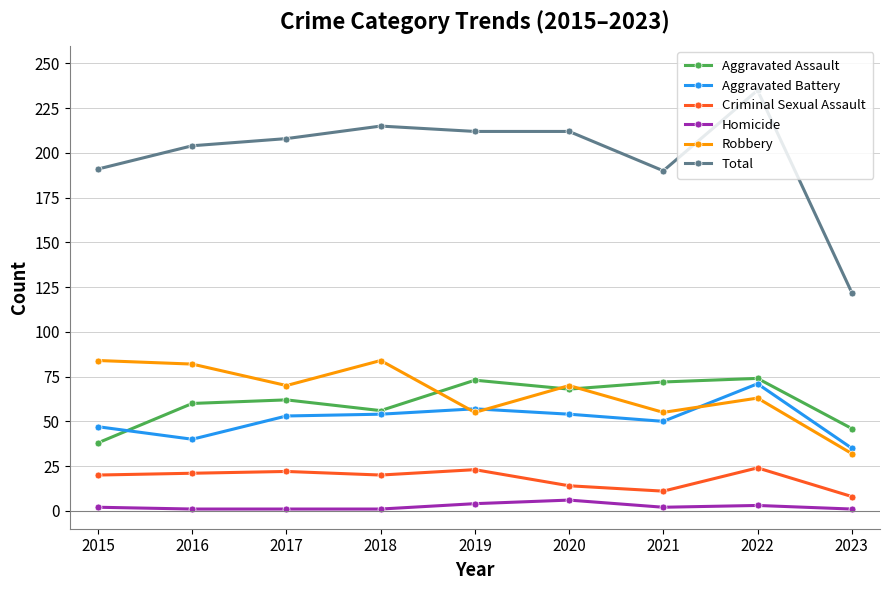

True or false: Robbery and Total intersect in this chart.

False